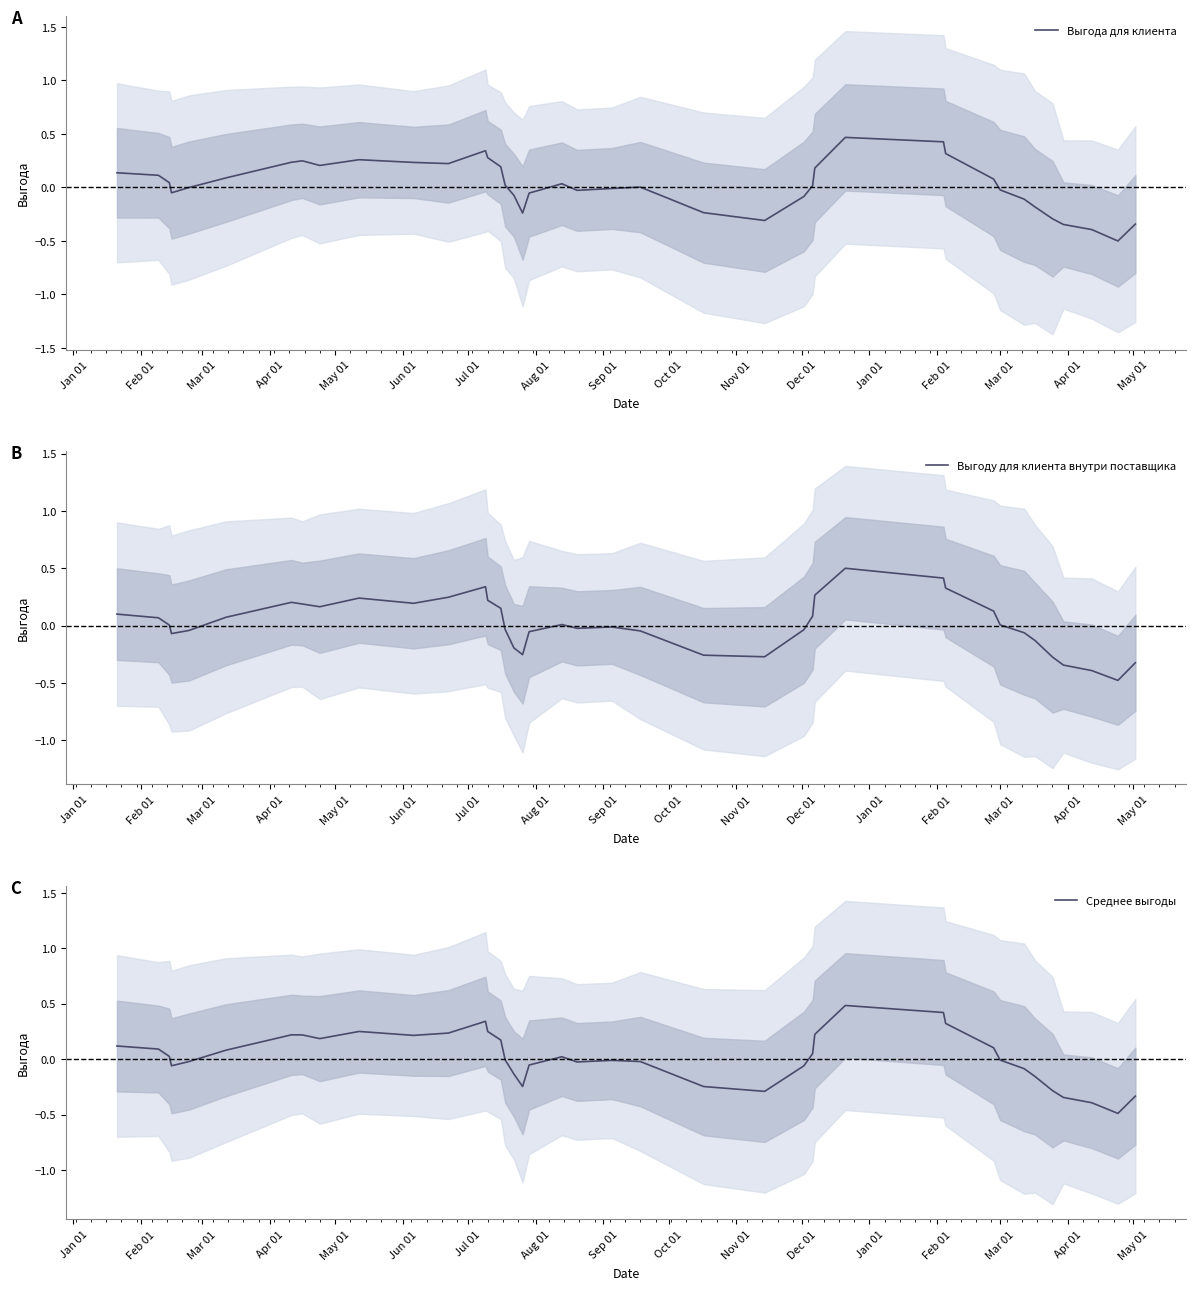

What is the maximum value for Выгоду для клиента внутри поставщика?

0.5